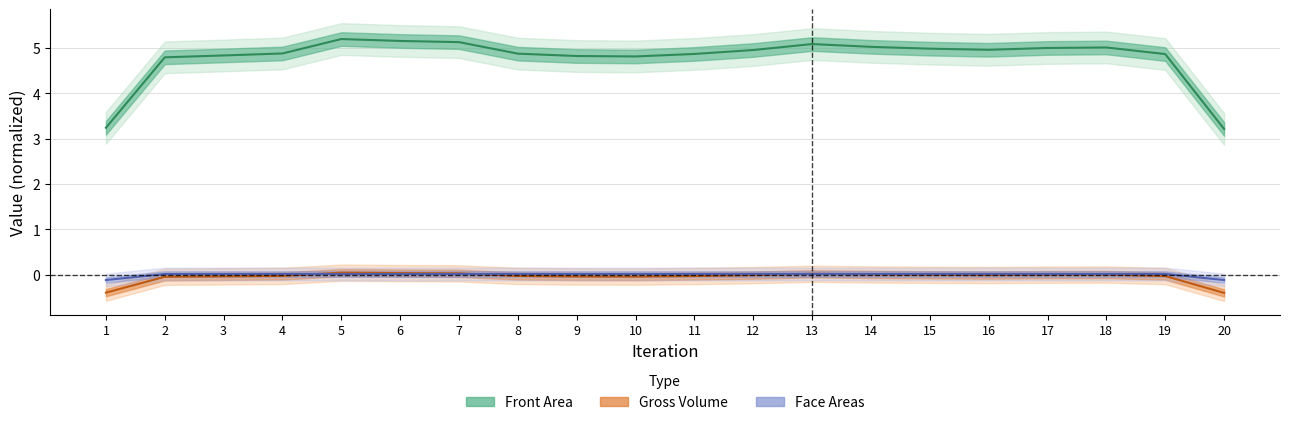

How many values in Gross Volume are above zero?

6